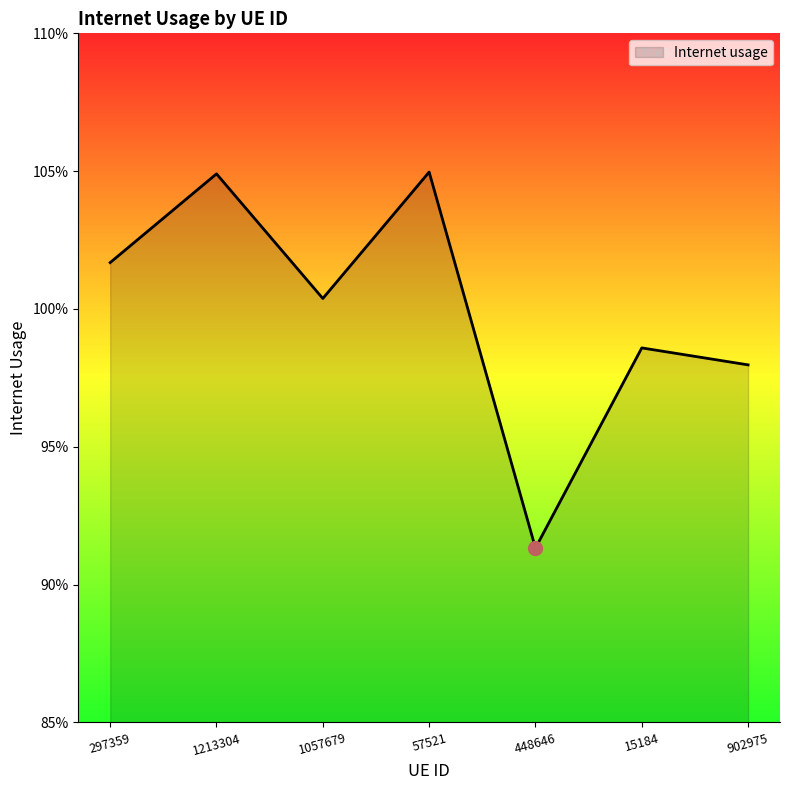

Rank the categories by value from lowest to highest.

448646, 902975, 15184, 1057679, 297359, 1213304, 57521